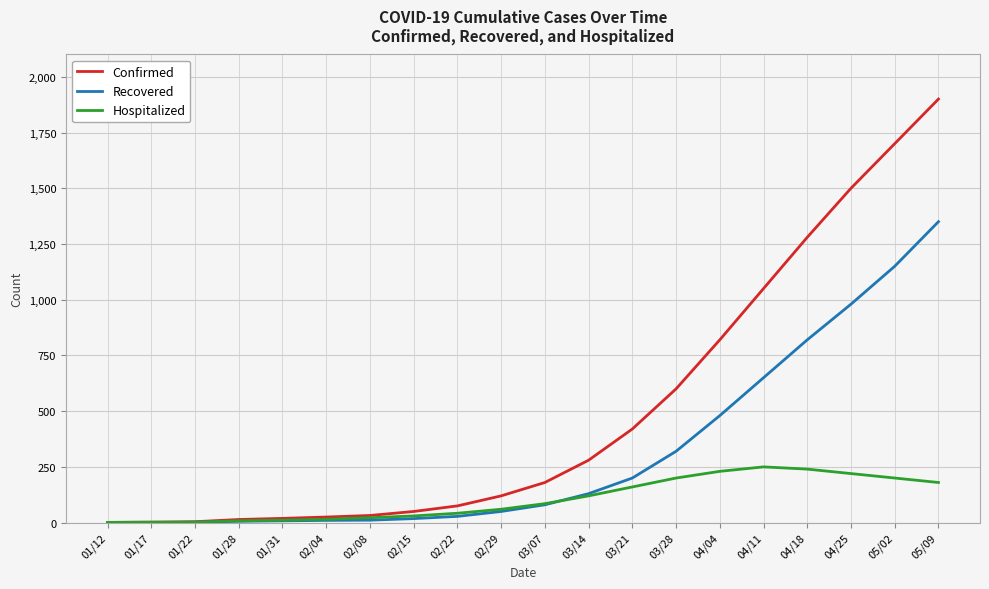

What is the sum of all Hospitalized values?

2078